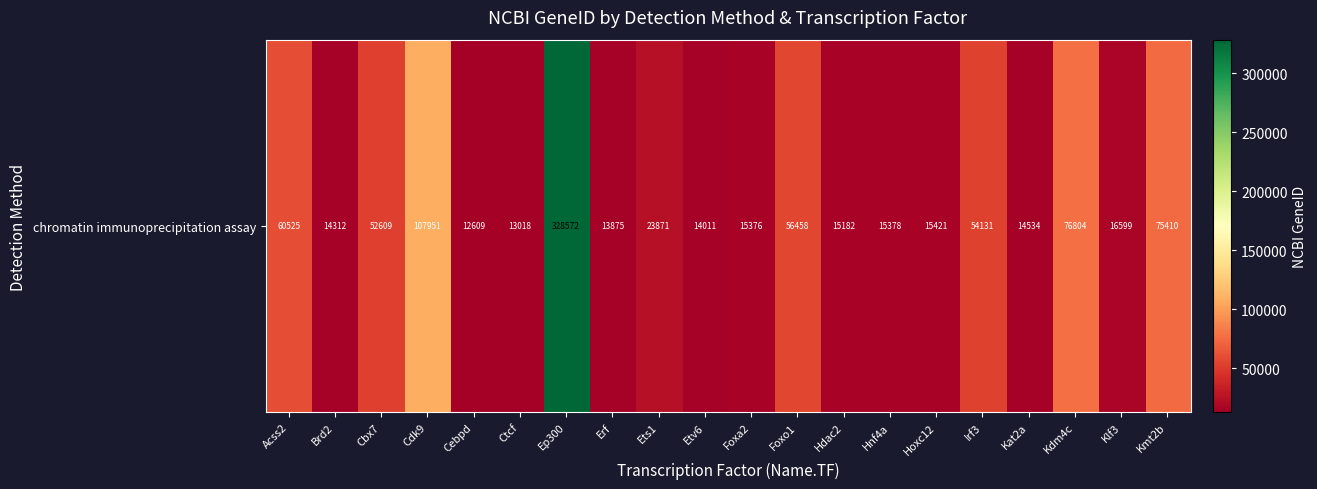

How many categories are shown in the chart?

20